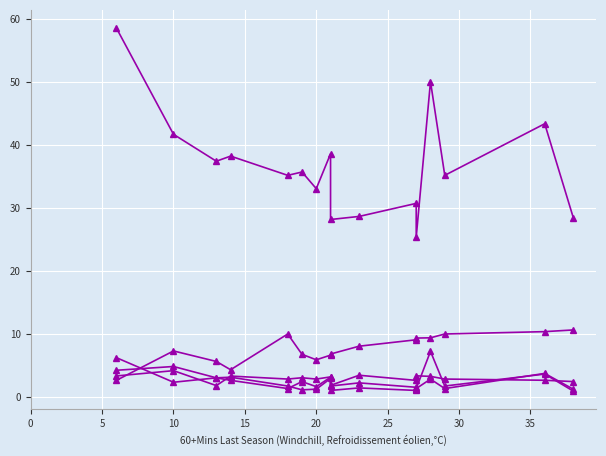

Is it true that Regularity equals 7.4 at 10?

False